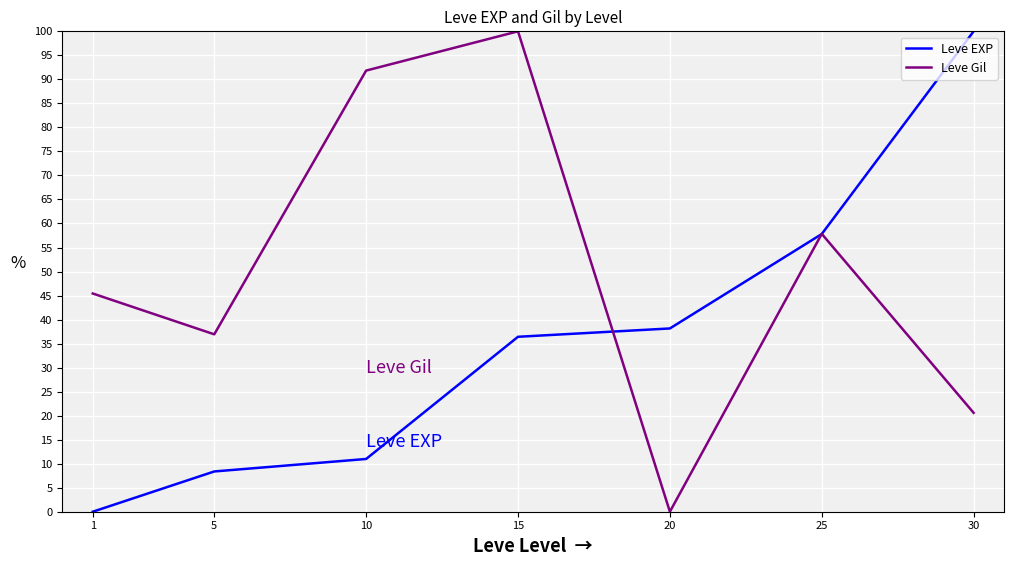

Rank the series by their average value, from highest to lowest.

Leve Gil, Leve EXP